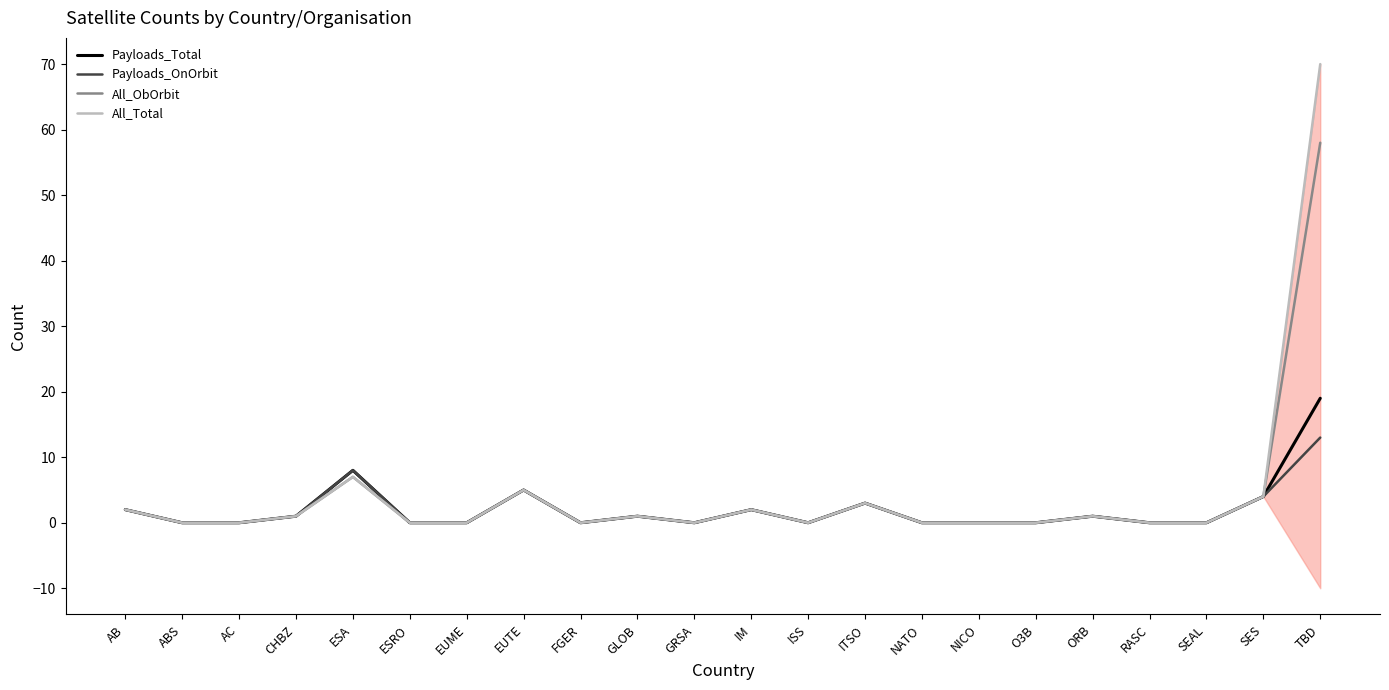

Reading right to left, list all the values displayed in this chart.

Payloads_Total: 19	4	0	0	1	0	0	0	3	0	2	0	1	0	5	0	0	8	1	0	0	2
Payloads_OnOrbit: 13	4	0	0	1	0	0	0	3	0	2	0	1	0	5	0	0	8	1	0	0	2
All_ObOrbit: 58	4	0	0	1	0	0	0	3	0	2	0	1	0	5	0	0	7	1	0	0	2
All_Total: 70	4	0	0	1	0	0	0	3	0	2	0	1	0	5	0	0	7	1	0	0	2